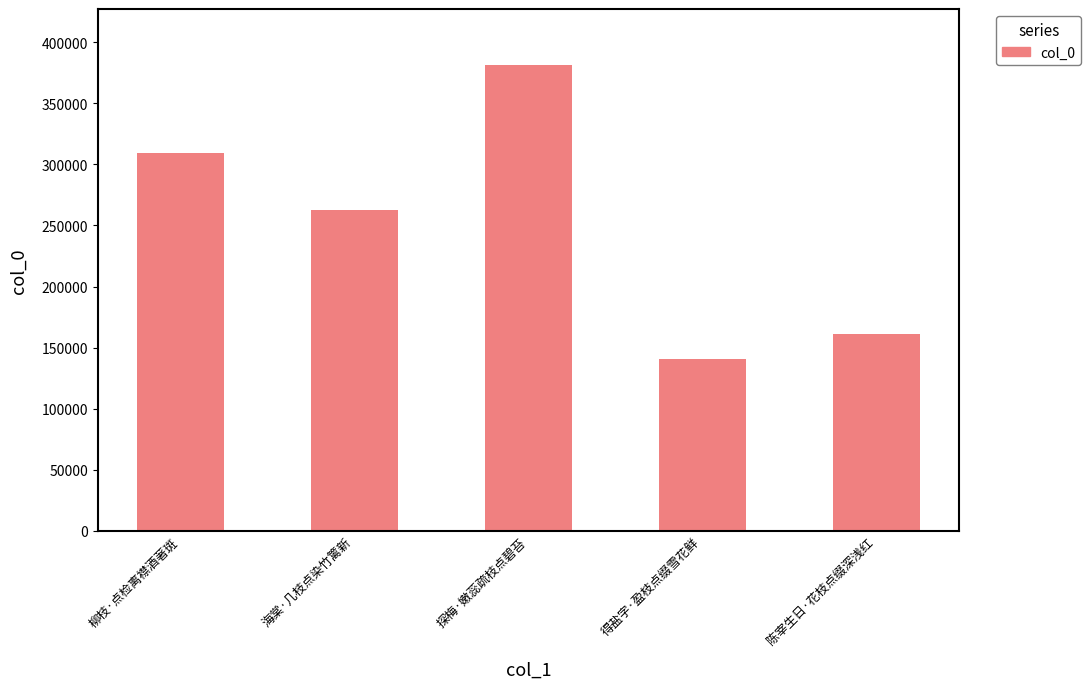

What is the change in value from 海棠·几枝点染竹篱新 to 陈宰生日·花枝点缀深浅红?

-101275